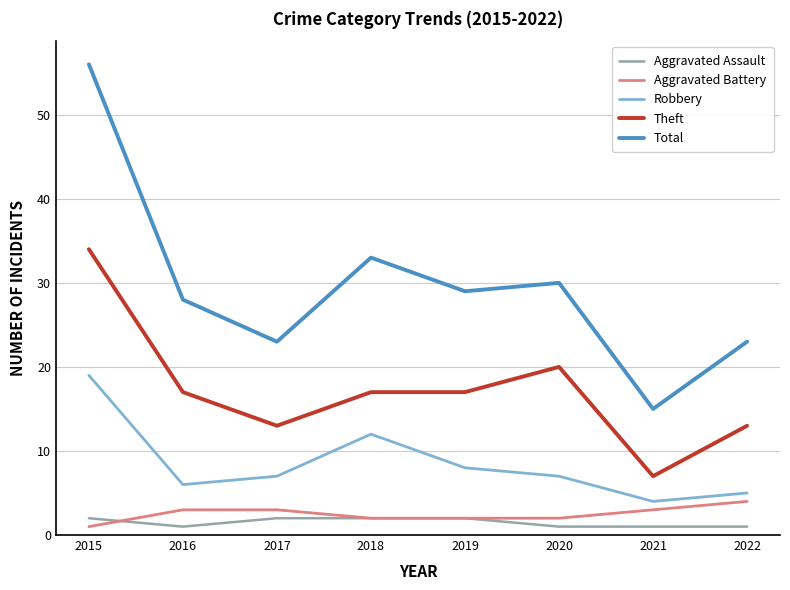

Reading left to right, transcribe all the data shown in this chart.

Aggravated Assault: 2	1	2	2	2	1	1	1
Aggravated Battery: 1	3	3	2	2	2	3	4
Robbery: 19	6	7	12	8	7	4	5
Theft: 34	17	13	17	17	20	7	13
Total: 56	28	23	33	29	30	15	23